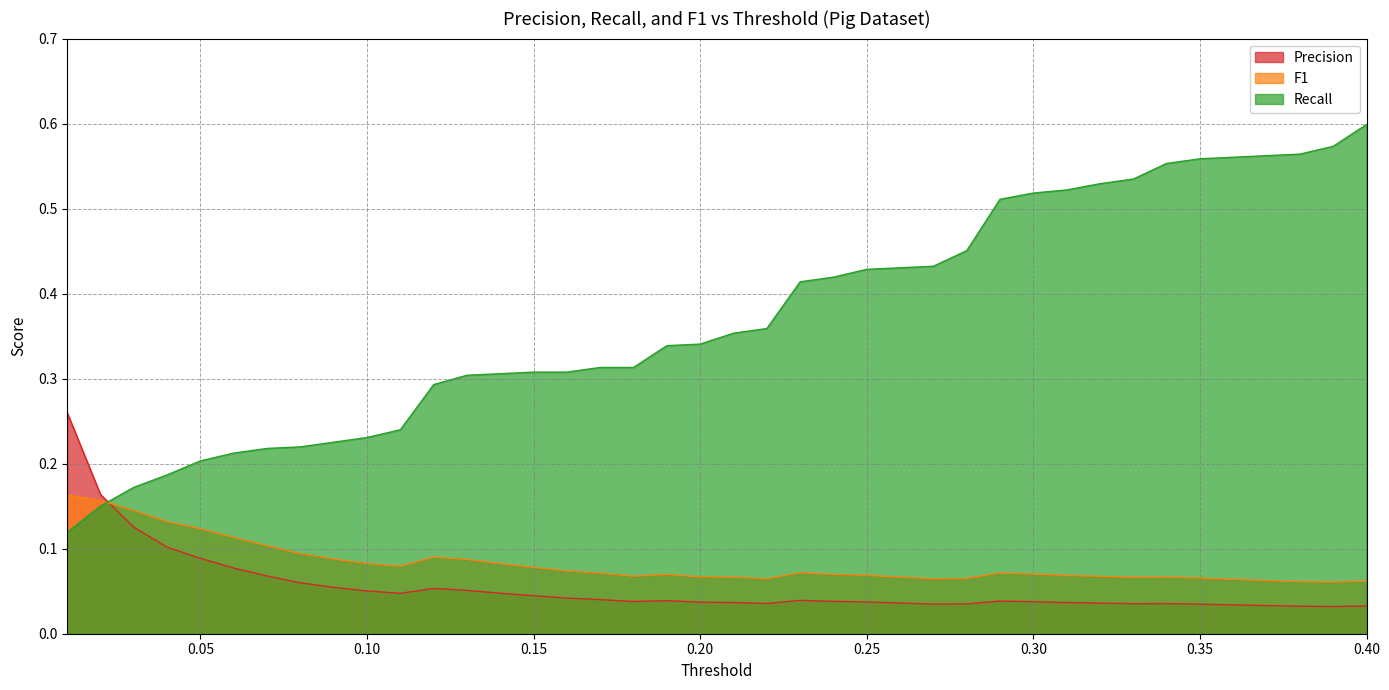

Is it true that Recall equals 0.4 at 0.10?

False